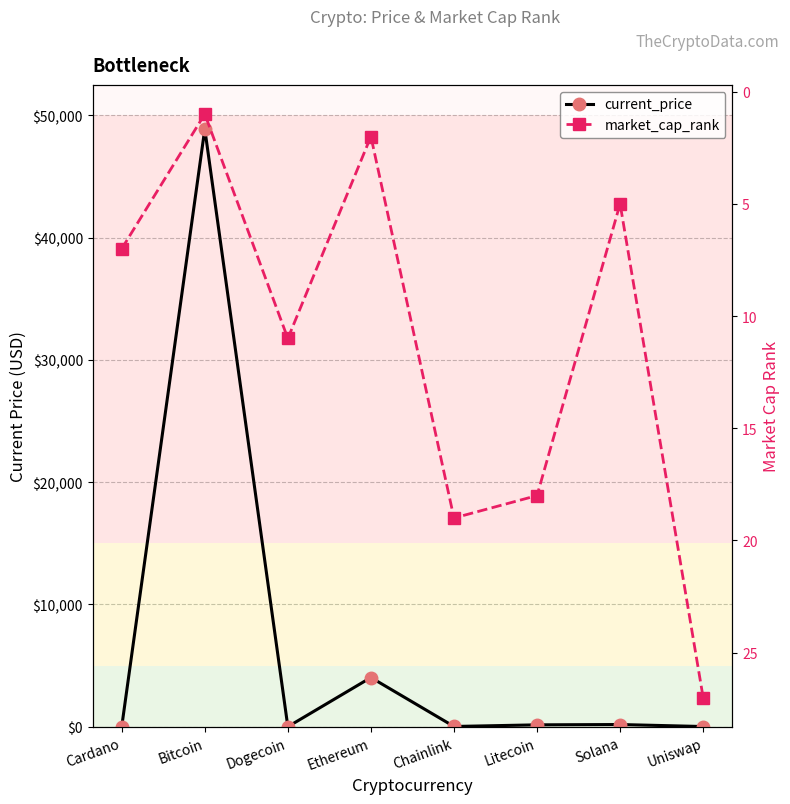

Reading right to left, transcribe all the data shown in this chart.

current_price: 15.2	178.8	153.2	19.9	4024.3	0.2	48895.0	1.3
market_cap_rank: 27.0	5.0	18.0	19.0	2.0	11.0	1.0	7.0